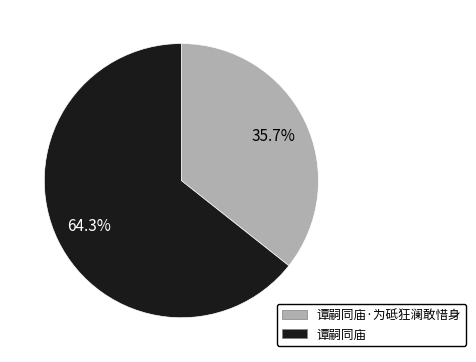

Count the number of slices in the pie.

2